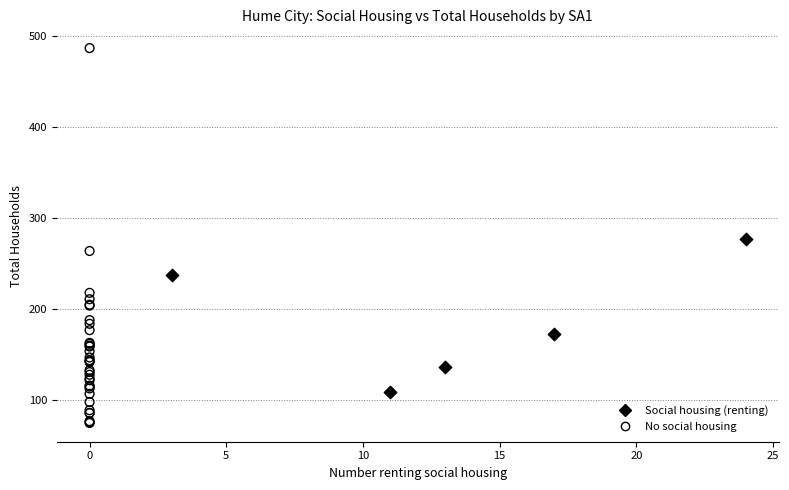

Which series contains the highest Y value?

No social housing